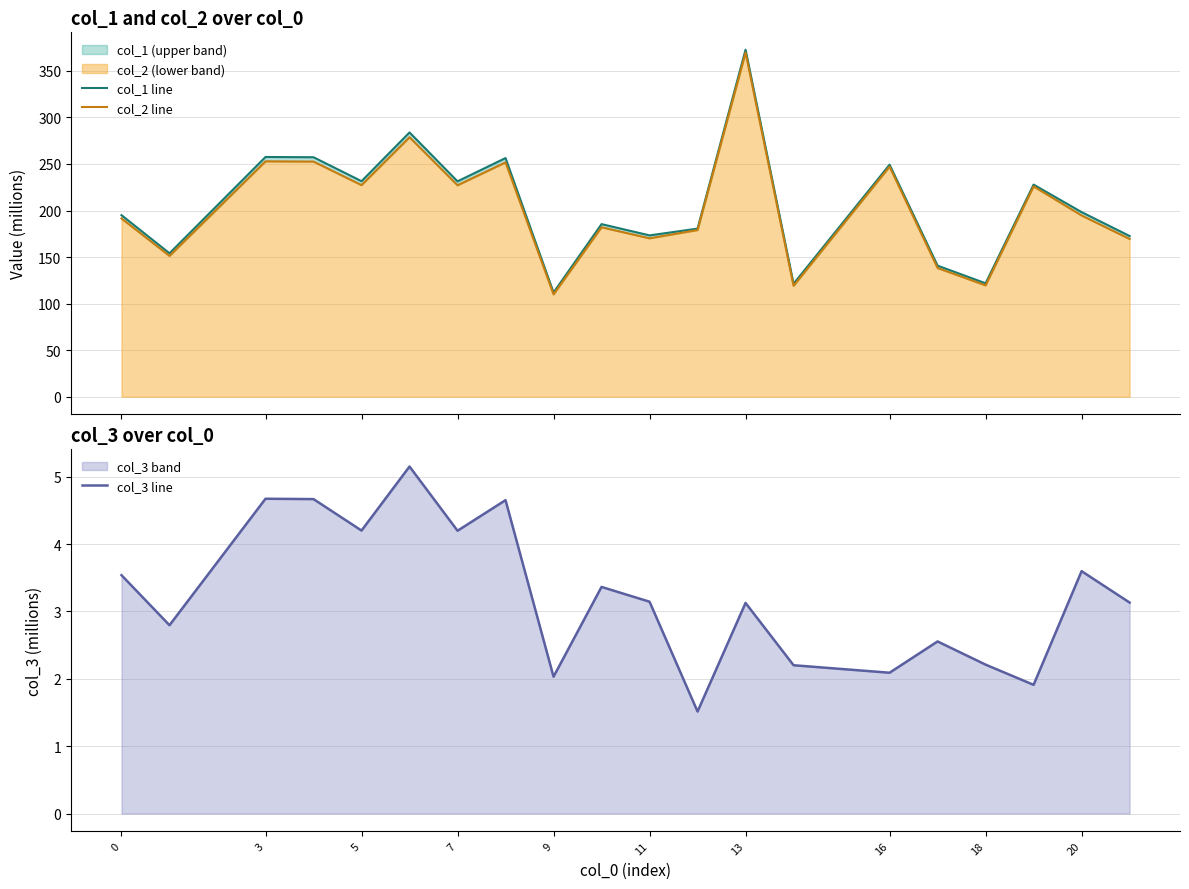

Read the col_3 line value at 16.

2.1